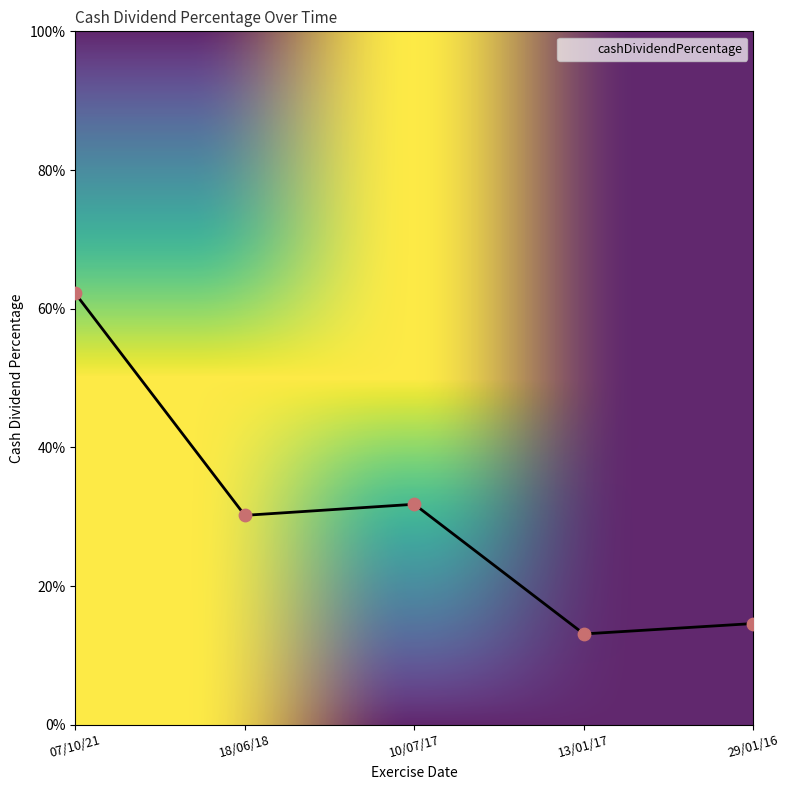

Which has a higher value, 13/01/17 or 18/06/18?

18/06/18